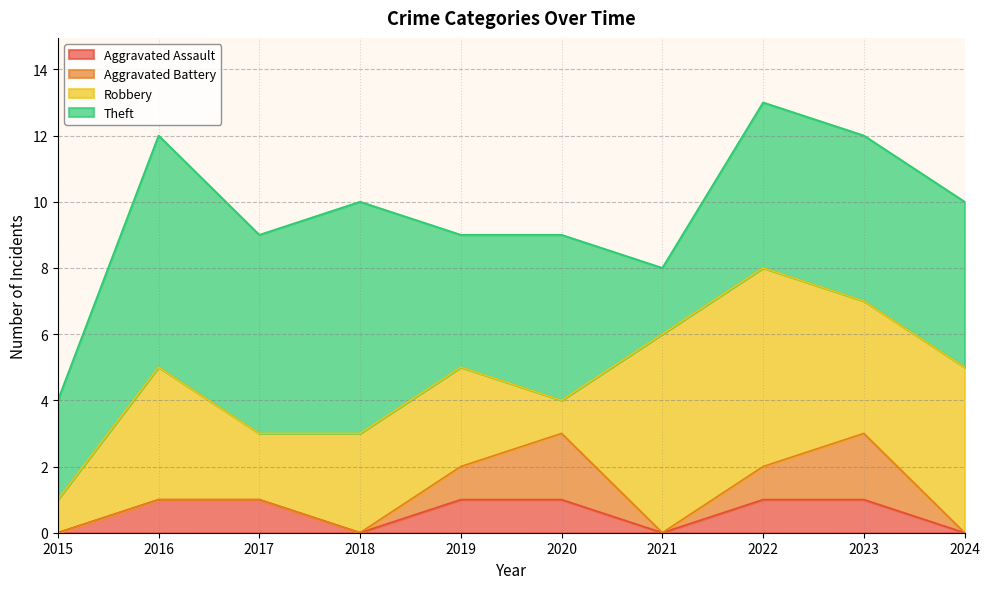

Which category has the lowest value across all series?

2015